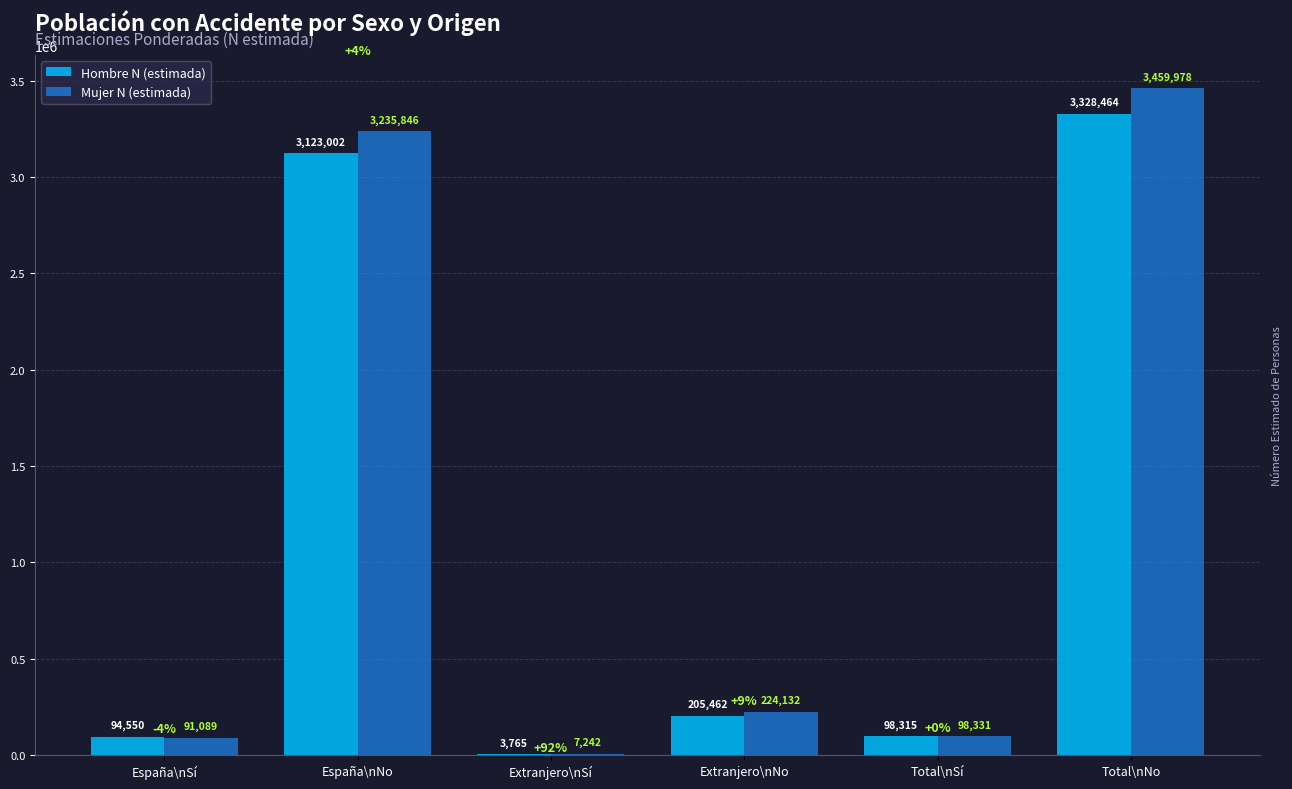

What is the greatest value displayed?

3459978